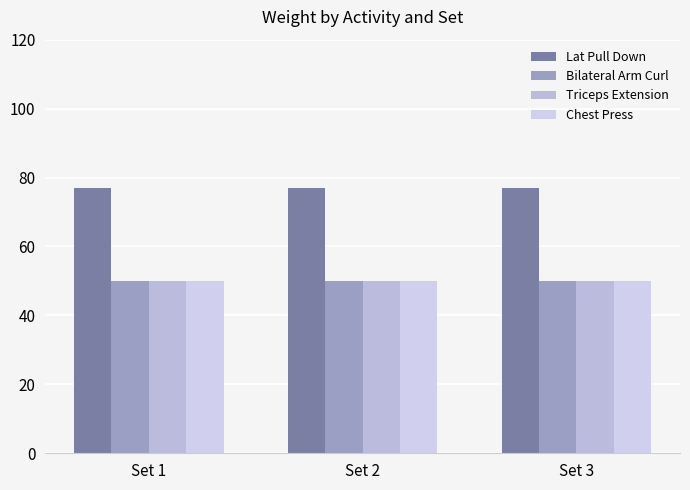

How many bars are there in total?

12